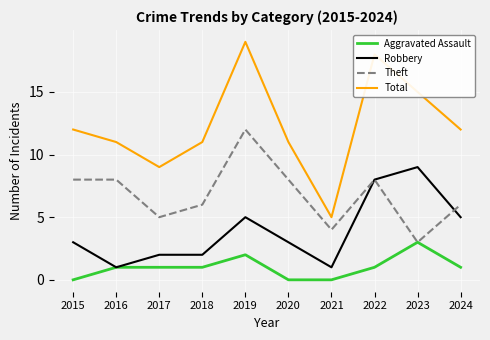

What is the greatest value displayed?

19